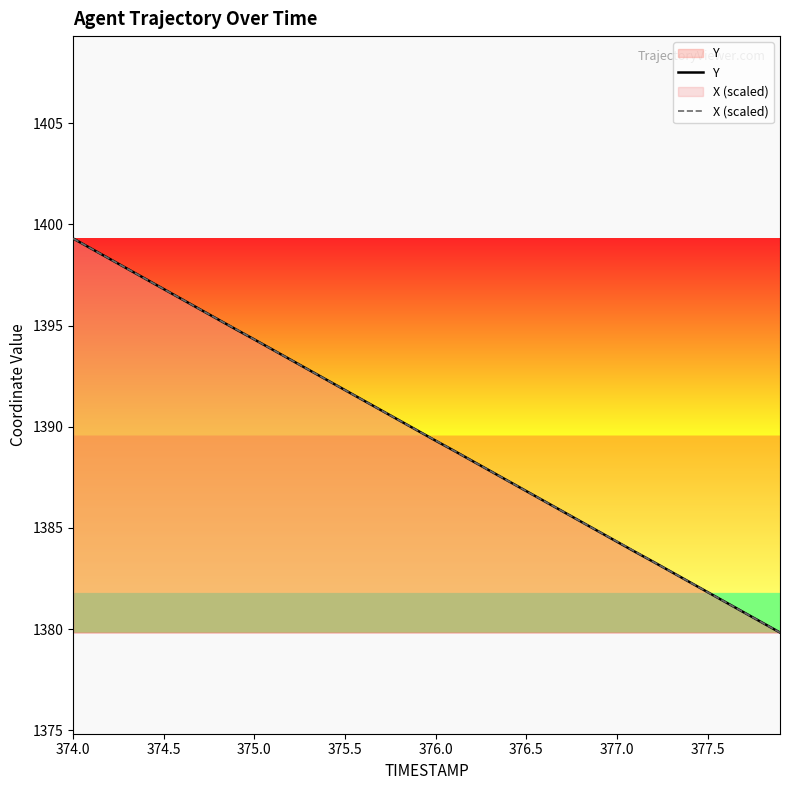

What is the total value across all series at 377.5?

2763.7